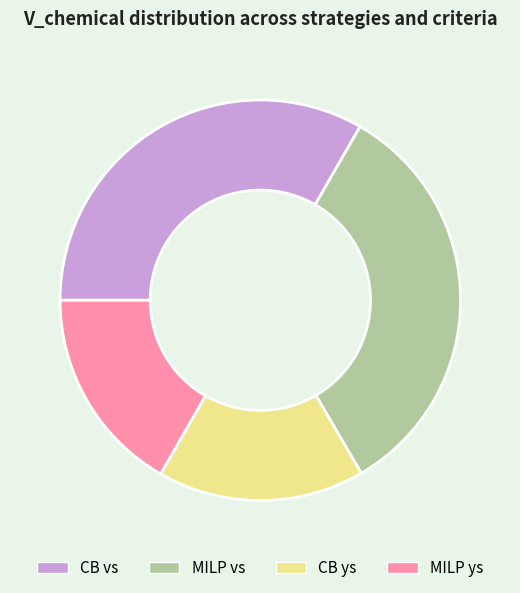

True or false: MILP vs accounts for 42% of the total.

False